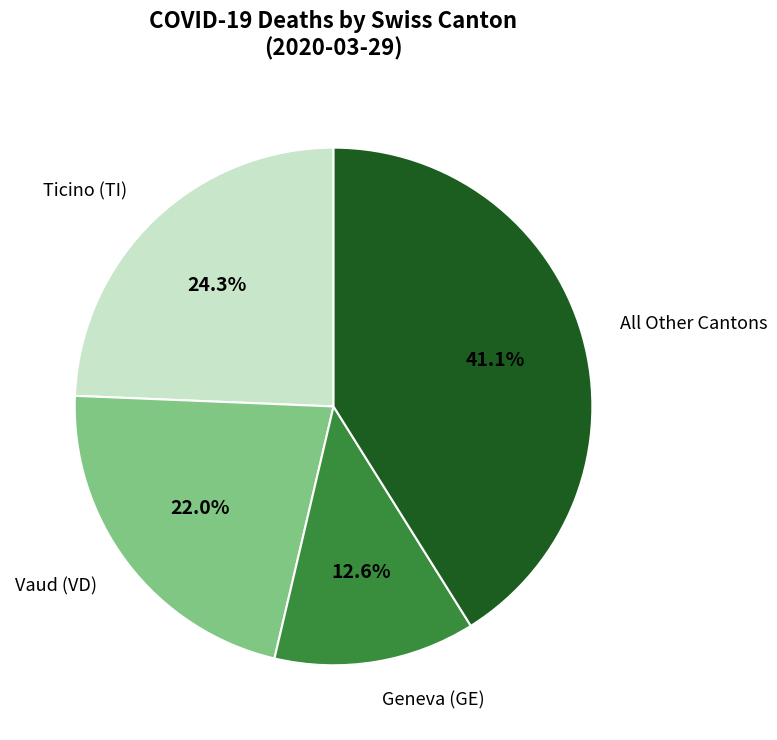

Combined, do Vaud (VD) and All Other Cantons account for over 50%?

Yes